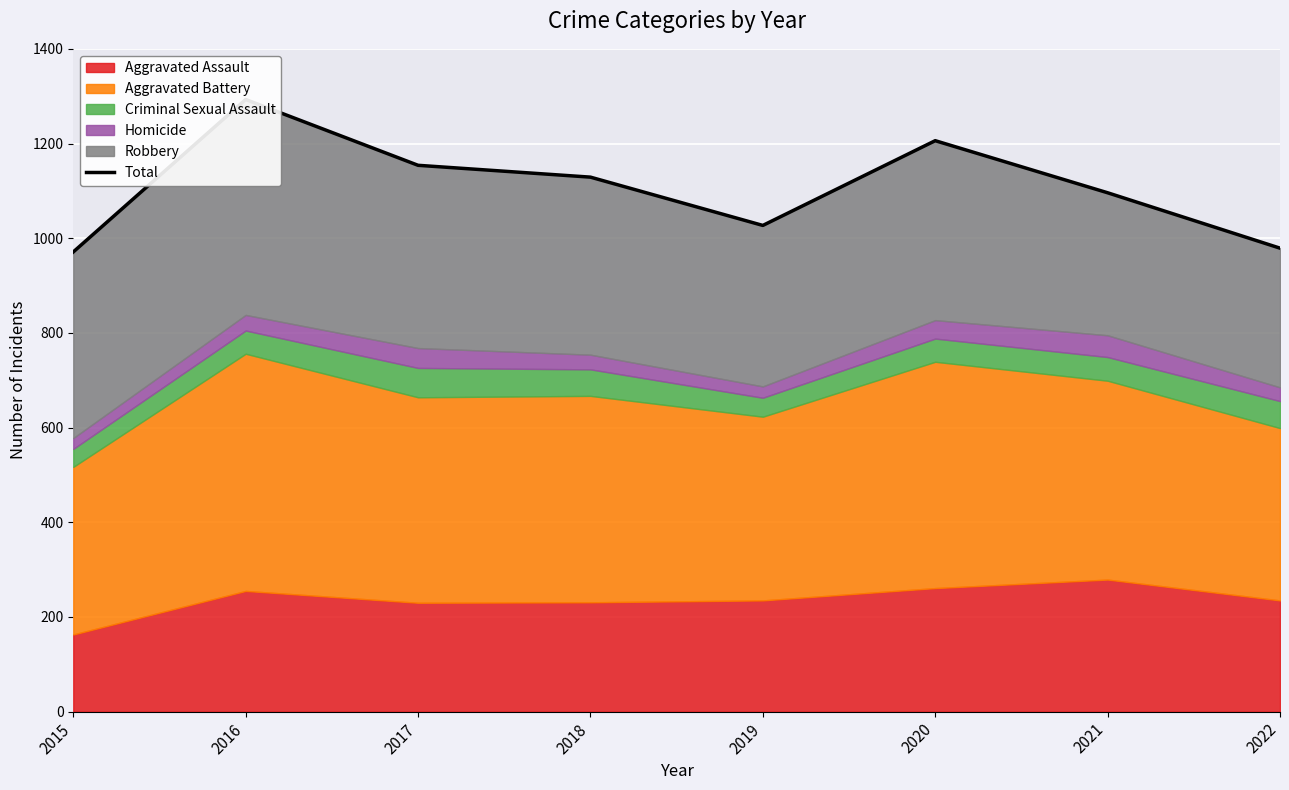

True or false: the data has more than 0 interior local peaks.

True